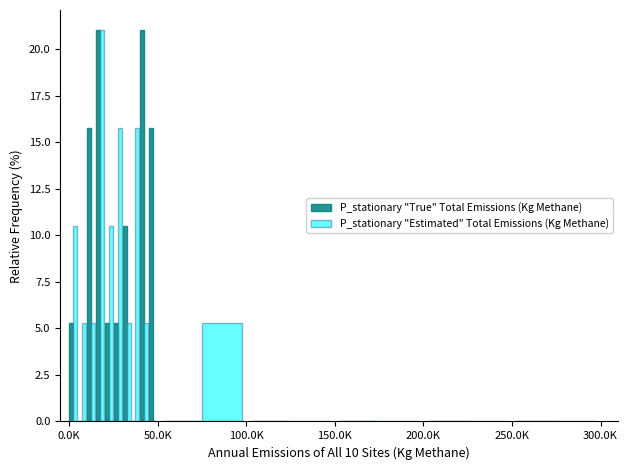

How many bars are there in each group?

2